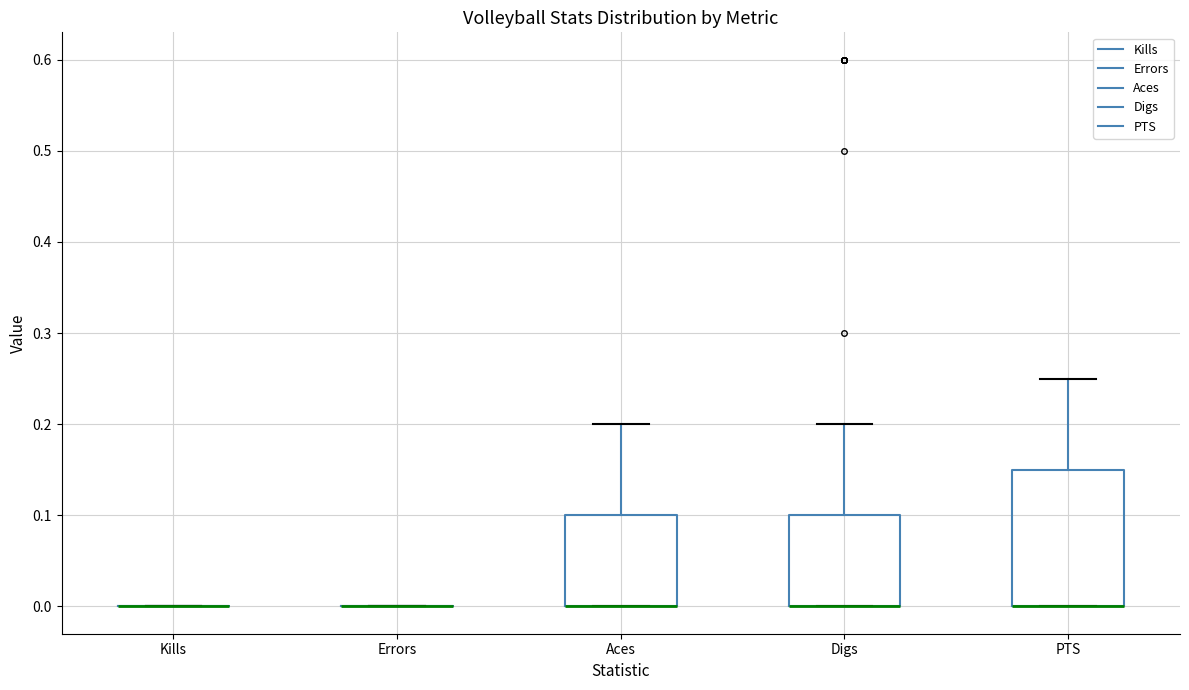

Where is the lower edge of the box for Aces on the y-axis? The values are not printed on the chart, so give them approximately, as read against the axis.

0.00